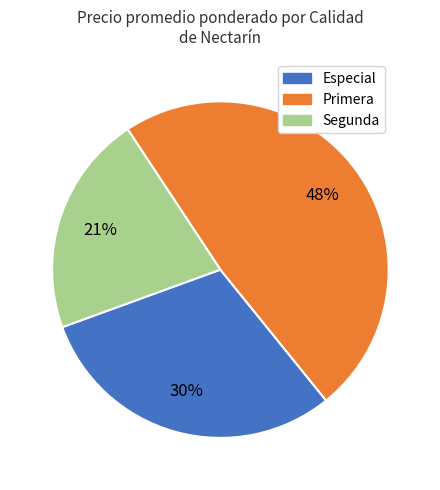

To the nearest percent, what is the difference between the largest and smallest slice percentages?

27%